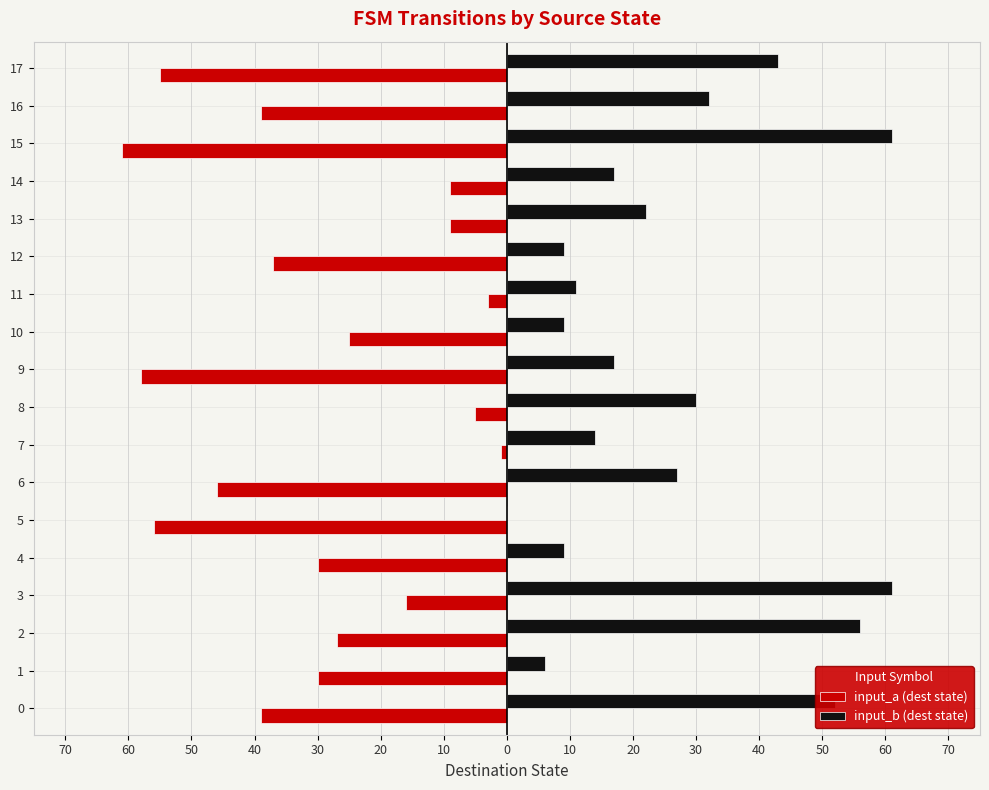

What are all the series names shown in the legend?

input_a (dest state), input_b (dest state)